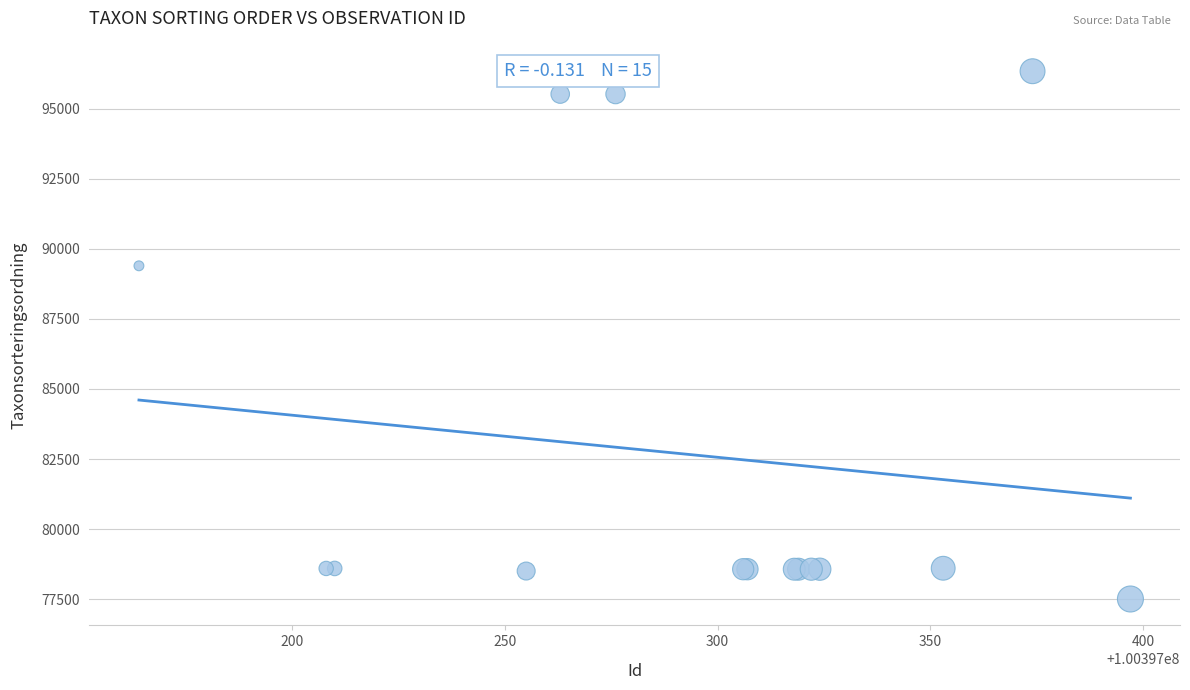

What Y value in the scatter plot is closest to 86920?

89392